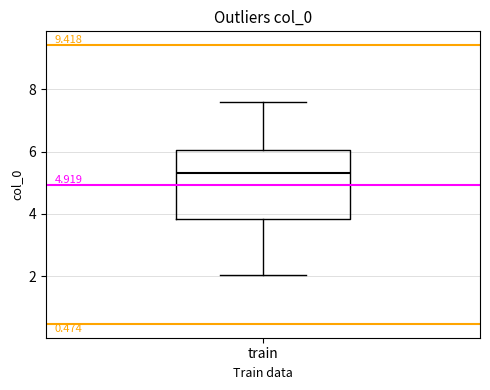

Transcribe this box plot: give where the median line is, the range the box spans, and where the two whiskers end, as read against the y-axis. The values are not printed on the chart, so give them approximately, as read against the axis.

median 5.4, box 3.8 to 6.0, whiskers 2.0 to 7.6